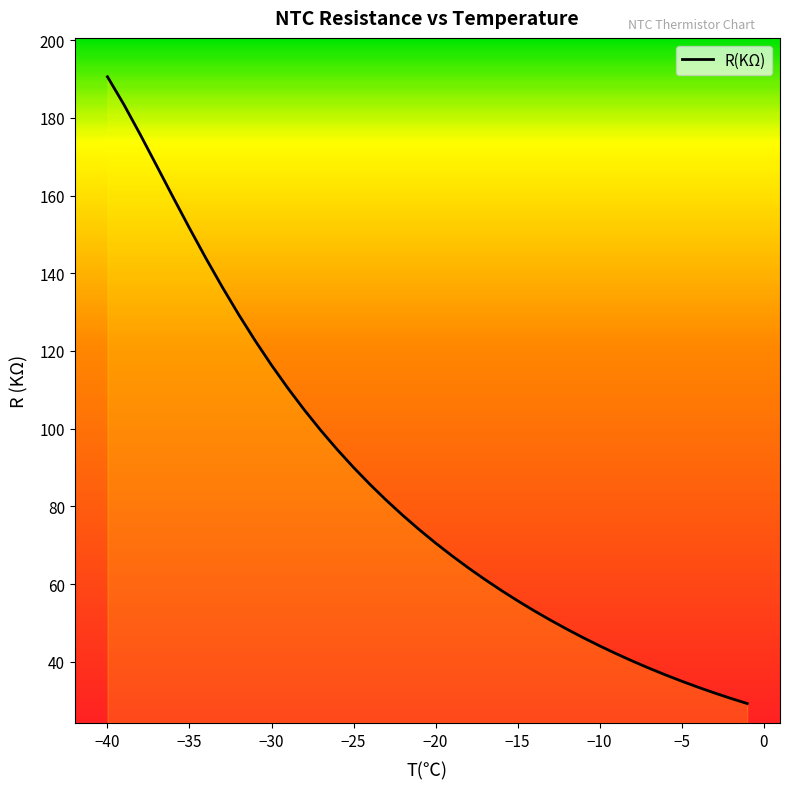

What is the difference between the maximum and minimum values?

161.3